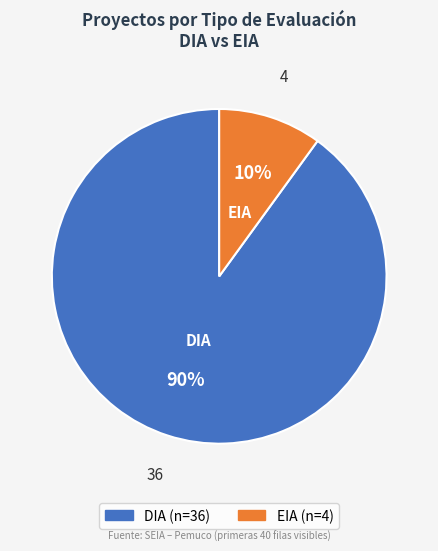

Count the number of slices in the pie.

2